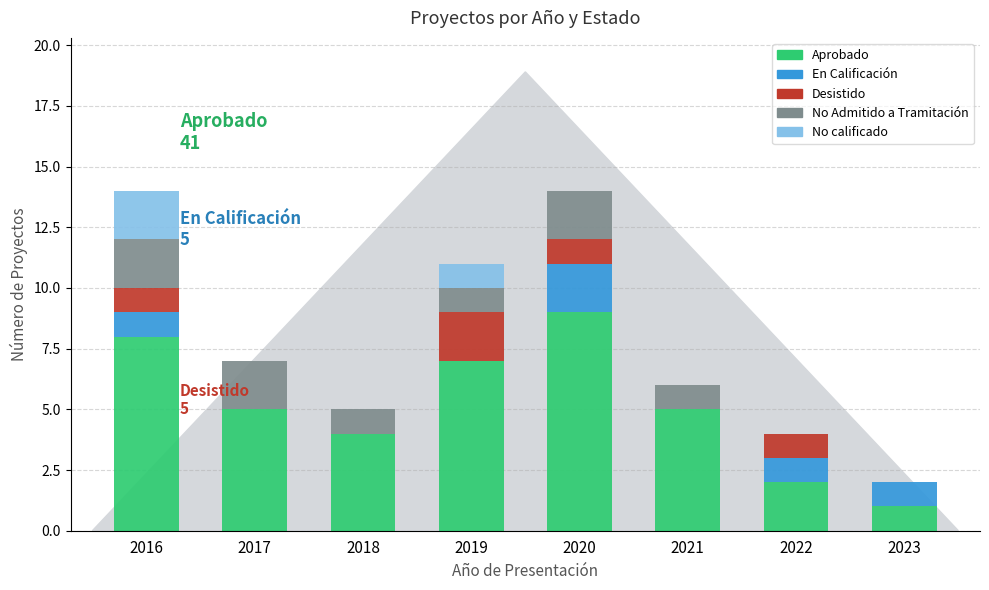

What is the sum of all Aprobado values?

41